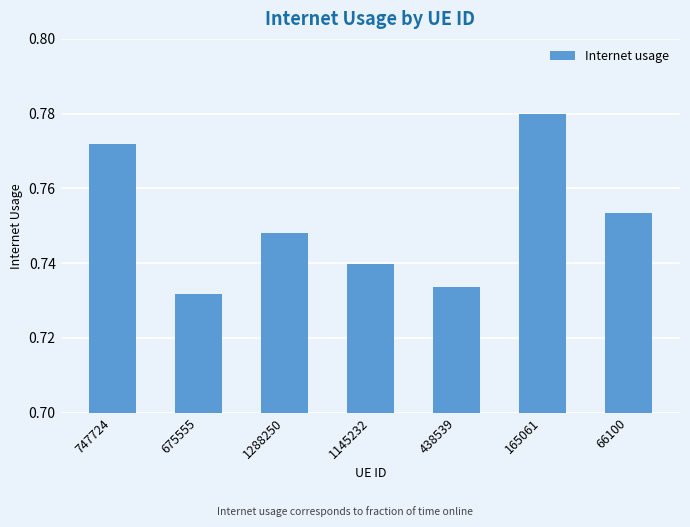

At which category does the chart reach its peak across all series?

165061